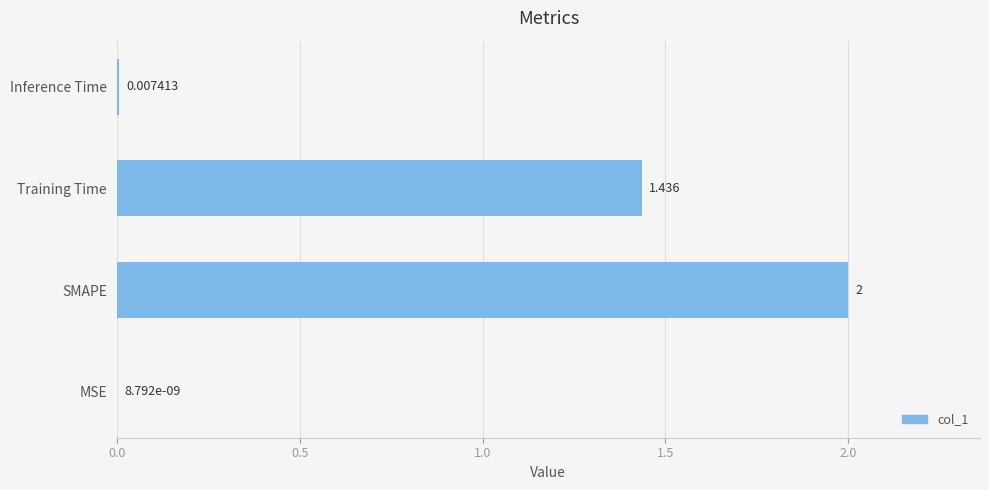

Are the bars horizontal?

Yes